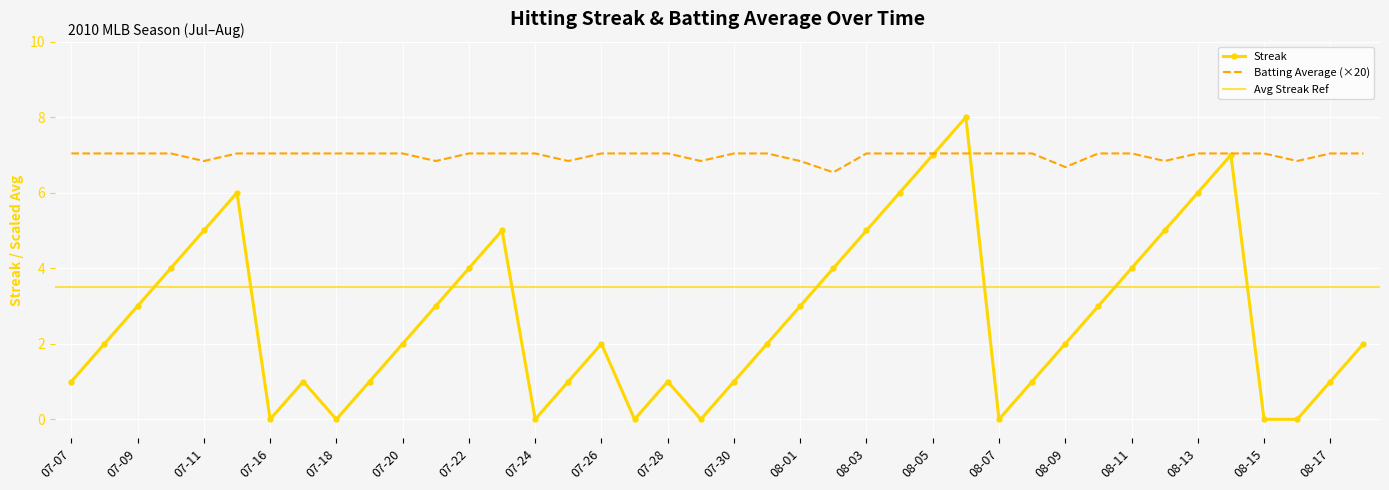

True or false: Batting Average (×20) has a value of 6.8 at 07-11.

True